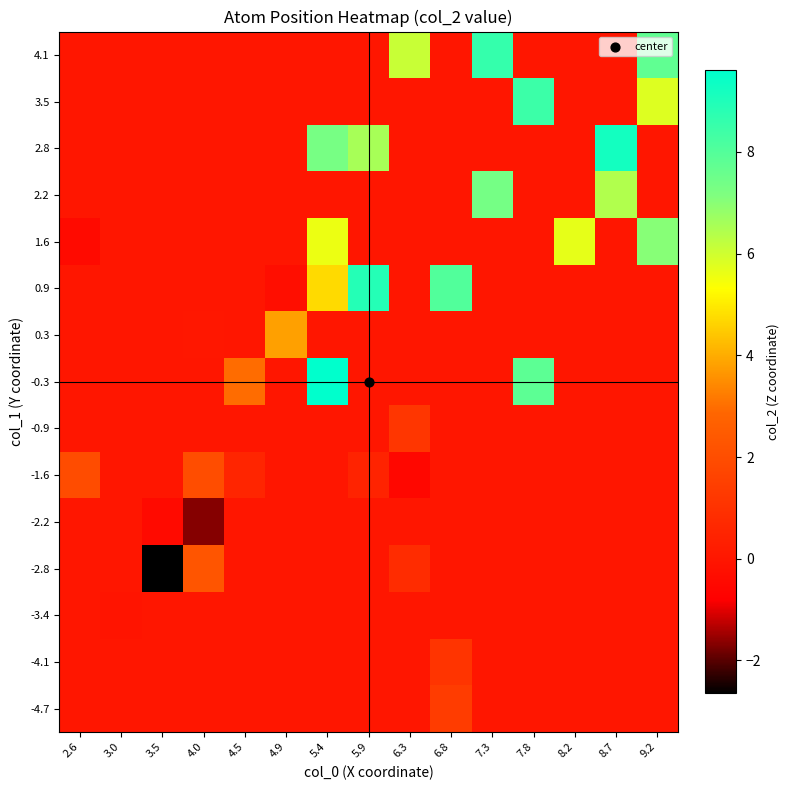

Reading left to right, what are all the values shown in this chart?

-4.7: 2.6=0.0	3.0=0.0	3.5=0.0	4.0=0.0	4.5=0.0	4.9=0.0	5.4=0.0	5.9=0.0	6.3=0.0	6.8=1.4	7.3=0.0	7.8=0.0	8.2=0.0	8.7=0.0	9.2=0.0
-4.1: 2.6=0.0	3.0=0.0	3.5=0.0	4.0=0.0	4.5=0.0	4.9=0.0	5.4=0.0	5.9=0.0	6.3=0.0	6.8=1.1	7.3=0.0	7.8=0.0	8.2=0.0	8.7=0.0	9.2=0.0
-3.4: 2.6=0.0	3.0=-0.1	3.5=0.0	4.0=0.0	4.5=0.0	4.9=0.0	5.4=0.0	5.9=0.0	6.3=0.0	6.8=0.0	7.3=0.0	7.8=0.0	8.2=0.0	8.7=0.0	9.2=0.0
-2.8: 2.6=0.0	3.0=0.0	3.5=-2.6	4.0=2.3	4.5=0.0	4.9=0.0	5.4=0.0	5.9=0.0	6.3=0.8	6.8=0.0	7.3=0.0	7.8=0.0	8.2=0.0	8.7=0.0	9.2=0.0
-2.2: 2.6=0.0	3.0=0.0	3.5=-0.4	4.0=-1.7	4.5=0.0	4.9=0.0	5.4=0.0	5.9=0.0	6.3=0.0	6.8=0.0	7.3=0.0	7.8=0.0	8.2=0.0	8.7=0.0	9.2=0.0
-1.6: 2.6=1.9	3.0=0.0	3.5=0.0	4.0=2.0	4.5=0.5	4.9=0.0	5.4=0.0	5.9=0.5	6.3=-0.5	6.8=0.0	7.3=0.0	7.8=0.0	8.2=0.0	8.7=0.0	9.2=0.0
-0.9: 2.6=0.0	3.0=0.0	3.5=0.0	4.0=0.0	4.5=0.0	4.9=0.0	5.4=0.0	5.9=0.0	6.3=1.2	6.8=0.0	7.3=0.0	7.8=0.0	8.2=0.0	8.7=0.0	9.2=0.0
-0.3: 2.6=0.0	3.0=0.0	3.5=0.0	4.0=0.0	4.5=3.0	4.9=0.0	5.4=9.6	5.9=0.0	6.3=0.0	6.8=0.0	7.3=0.0	7.8=7.8	8.2=0.0	8.7=0.0	9.2=0.0
0.3: 2.6=0.0	3.0=0.0	3.5=0.0	4.0=0.1	4.5=0.0	4.9=3.8	5.4=0.0	5.9=0.0	6.3=0.0	6.8=0.0	7.3=0.0	7.8=0.0	8.2=0.0	8.7=0.0	9.2=0.0
0.9: 2.6=0.0	3.0=0.0	3.5=0.0	4.0=0.0	4.5=0.0	4.9=-0.3	5.4=4.7	5.9=8.9	6.3=0.0	6.8=8.0	7.3=0.0	7.8=0.0	8.2=0.0	8.7=0.0	9.2=0.0
1.6: 2.6=-0.4	3.0=0.0	3.5=0.0	4.0=0.0	4.5=0.0	4.9=0.0	5.4=5.6	5.9=0.0	6.3=0.0	6.8=0.0	7.3=0.0	7.8=0.0	8.2=5.7	8.7=0.0	9.2=7.0
2.2: 2.6=0.0	3.0=0.0	3.5=0.0	4.0=0.0	4.5=0.0	4.9=0.0	5.4=0.0	5.9=0.0	6.3=0.0	6.8=0.0	7.3=7.3	7.8=0.0	8.2=0.0	8.7=6.4	9.2=0.0
2.8: 2.6=0.0	3.0=0.0	3.5=0.0	4.0=0.0	4.5=0.0	4.9=0.0	5.4=7.3	5.9=6.6	6.3=0.0	6.8=0.0	7.3=0.0	7.8=0.0	8.2=0.0	8.7=9.2	9.2=0.0
3.5: 2.6=0.0	3.0=0.0	3.5=0.0	4.0=0.0	4.5=0.0	4.9=0.0	5.4=0.0	5.9=0.0	6.3=0.0	6.8=0.0	7.3=0.0	7.8=8.4	8.2=0.0	8.7=0.0	9.2=5.8
4.1: 2.6=0.0	3.0=0.0	3.5=0.0	4.0=0.0	4.5=0.0	4.9=0.0	5.4=0.0	5.9=0.0	6.3=6.1	6.8=0.0	7.3=8.6	7.8=0.0	8.2=0.0	8.7=0.0	9.2=7.7